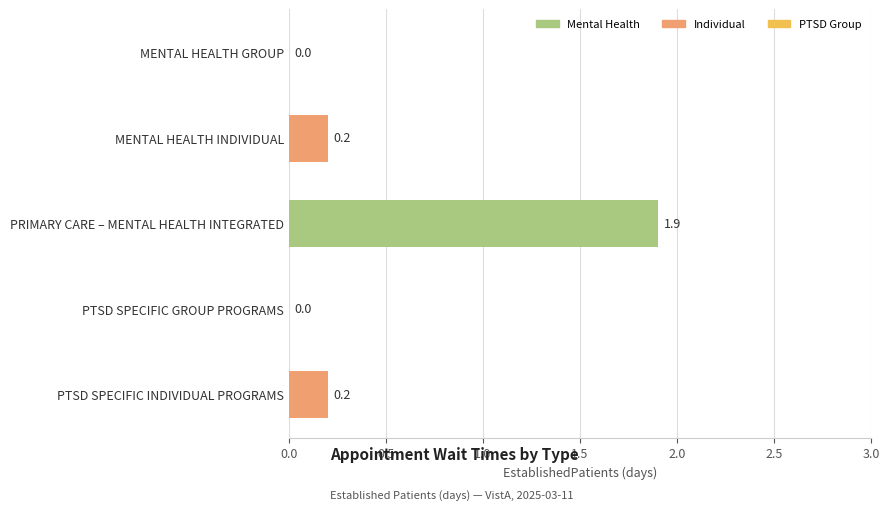

Reading top to bottom, transcribe all the data shown in this chart.

MENTAL HEALTH GROUP=0.0	MENTAL HEALTH INDIVIDUAL=0.2	PRIMARY CARE – MENTAL HEALTH INTEGRATED=1.9	PTSD SPECIFIC GROUP PROGRAMS=0.0	PTSD SPECIFIC INDIVIDUAL PROGRAMS=0.2